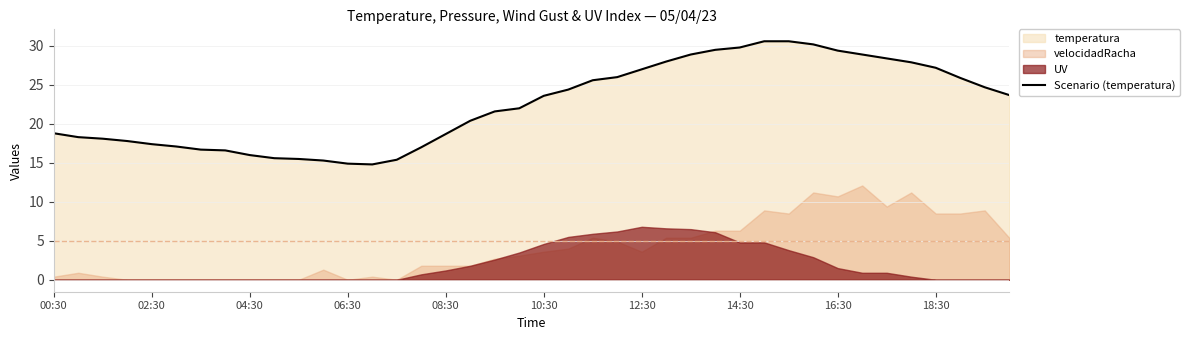

Where does the Scenario (temperatura) series first go above 23?

10:30